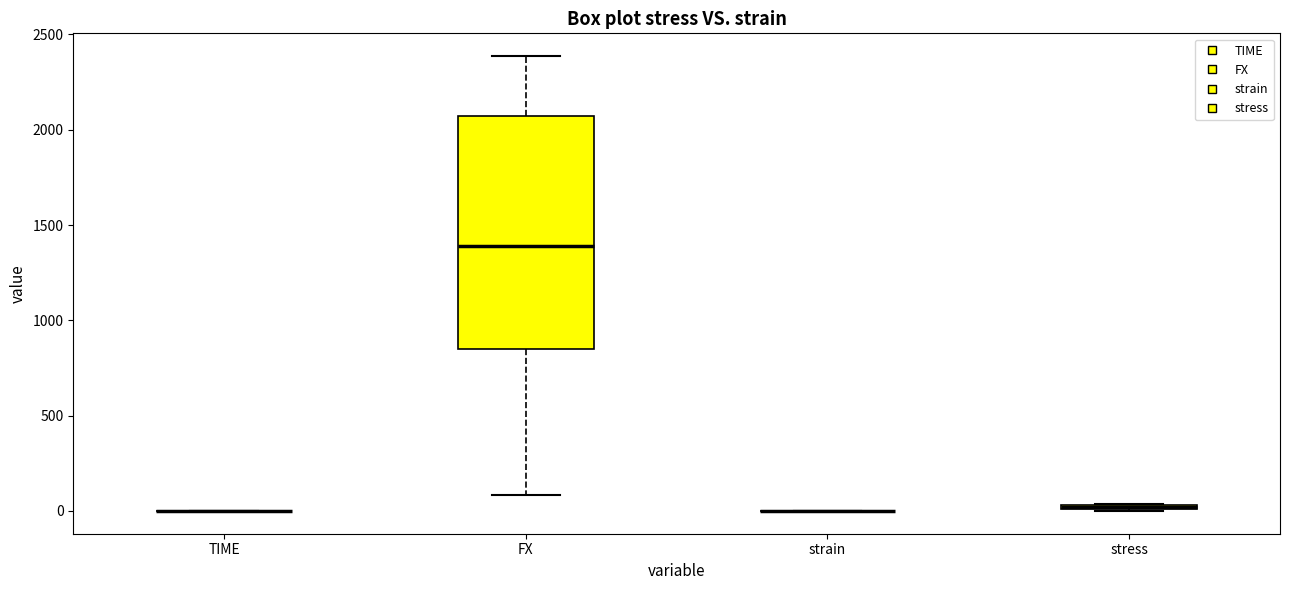

Which box is the tallest, from its lower edge to its upper edge?

FX